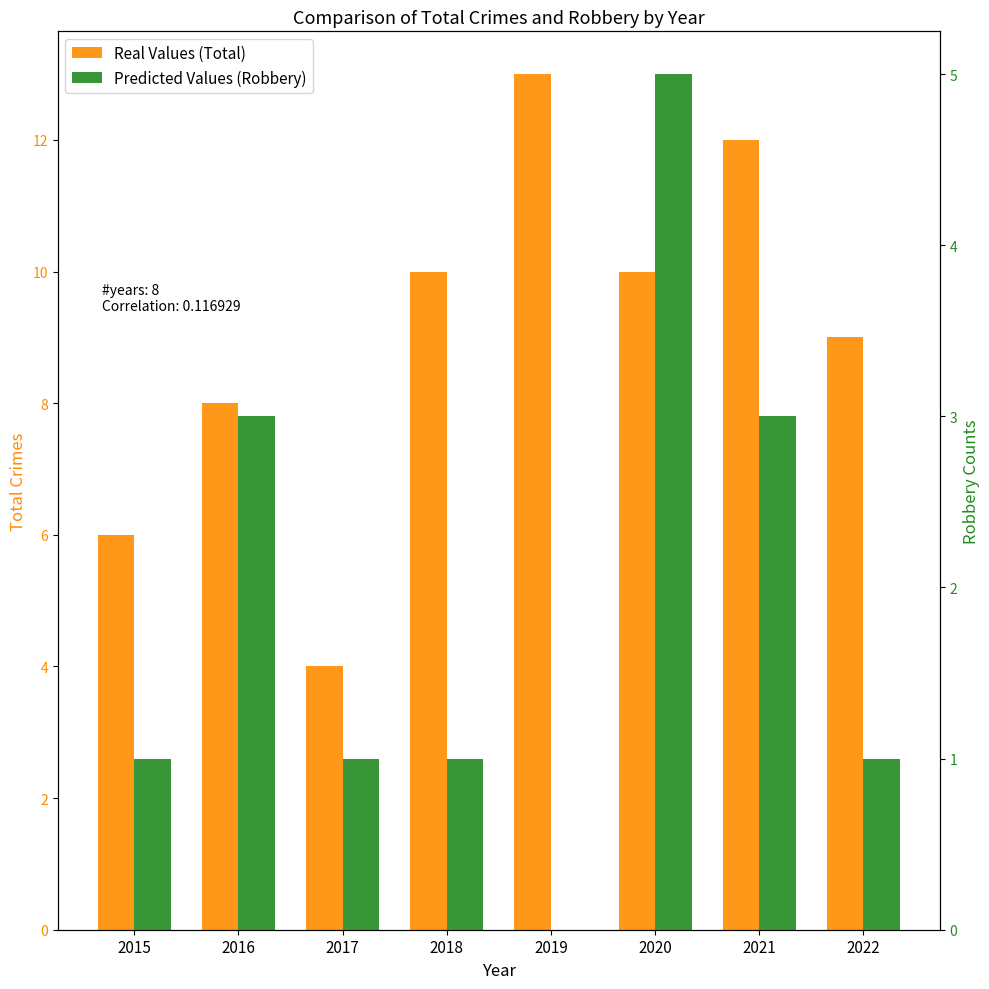

At which label is Predicted Values (Robbery) closest to 2?

2015